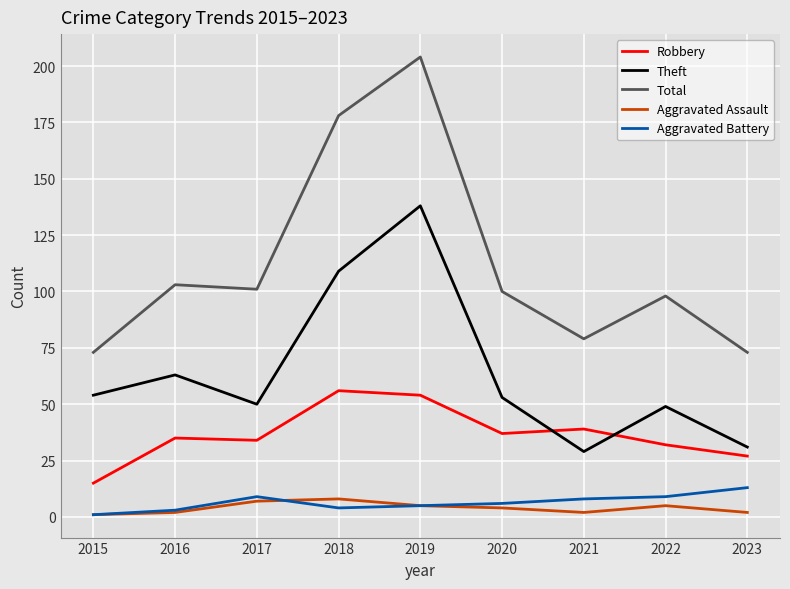

What is the difference between the Robbery values at 2017 and 2020?

3